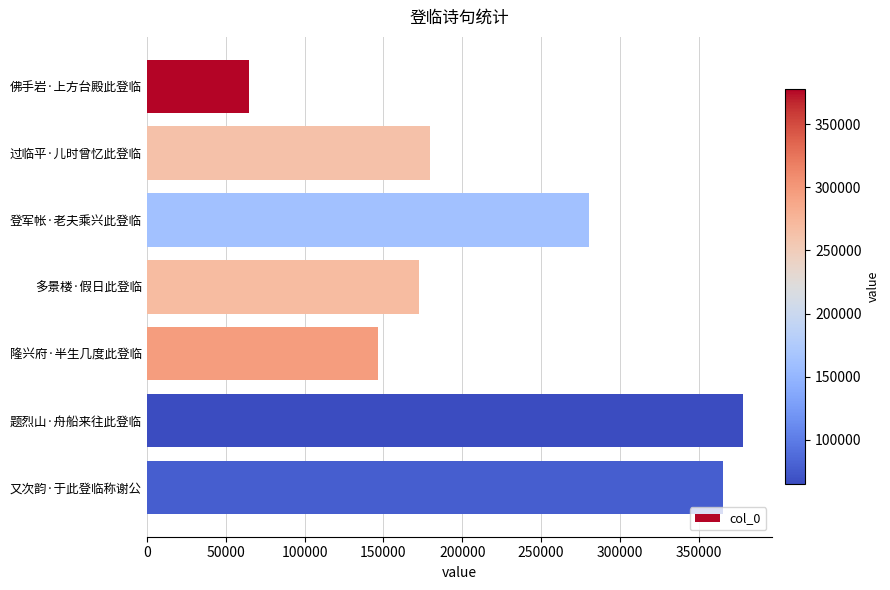

The chart shows a value of 377668 at 题烈山·舟船来往此登临. True or false?

True